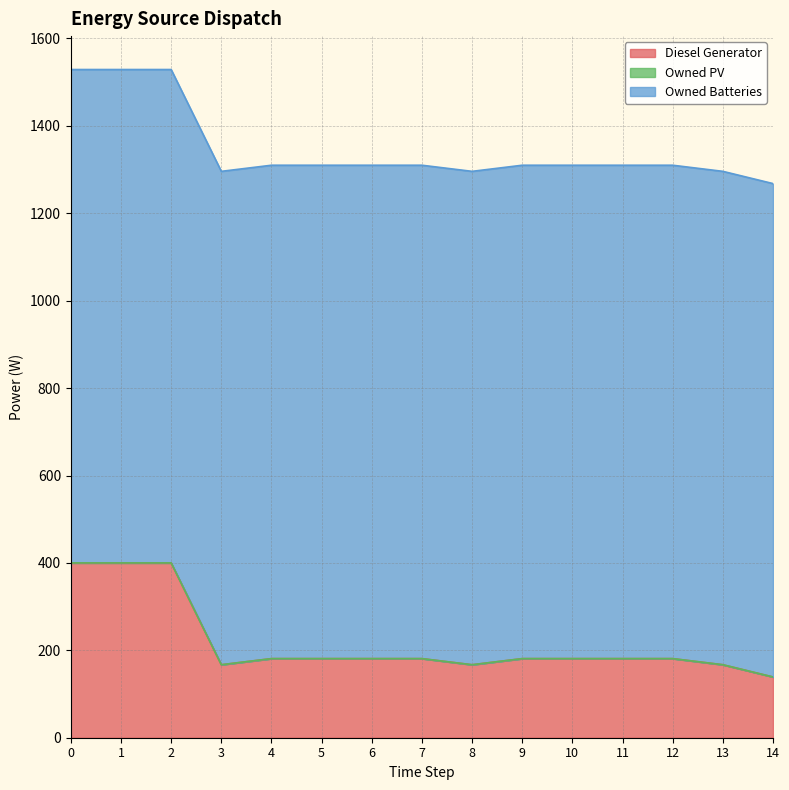

Which has a higher value, 1 or 4?

1